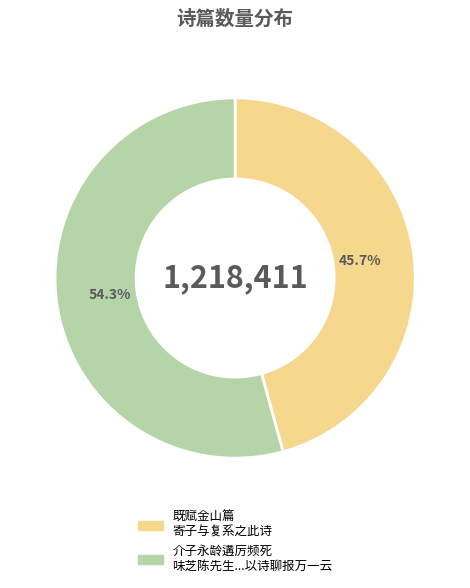

Rank the categories by value from highest to lowest.

介子永龄遘厉频死 味芝陈先生...以诗聊报万一云, 既赋金山篇 寄子与复系之此诗